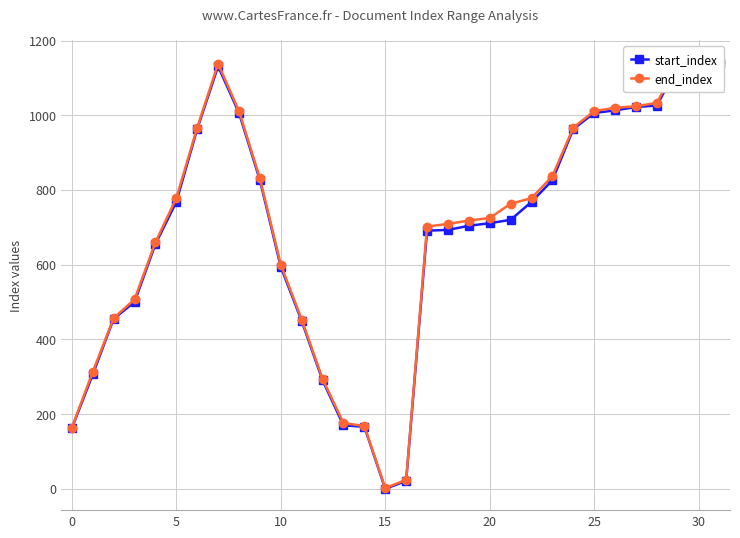

What is the label of the 22nd point from the left?

21